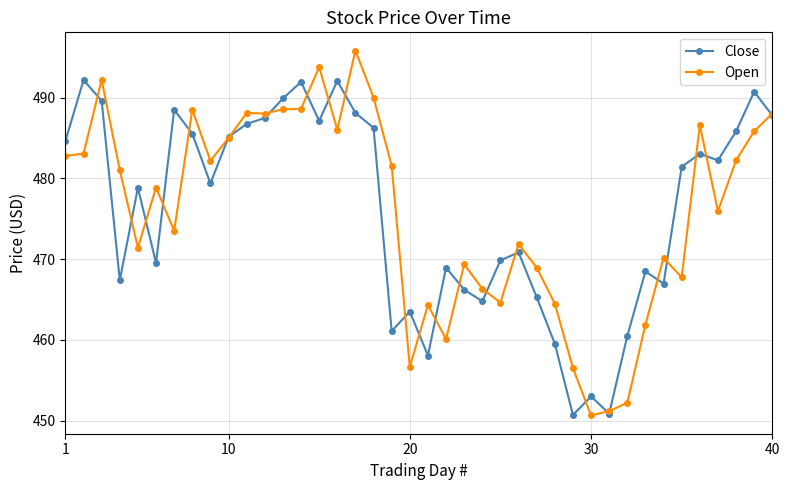

Does the chart have visible grid lines?

Yes